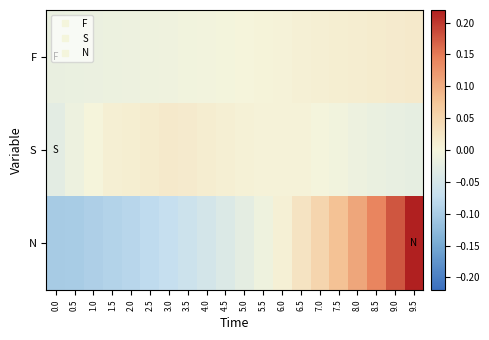

Reading left to right, extract all data points from this chart.

F: 0.0=-0.0	0.5=-0.0	1.0=-0.0	1.5=-0.0	2.0=-0.0	2.5=-0.0	3.0=-0.0	3.5=-0.0	4.0=-0.0	4.5=-0.0	5.0=0.0	5.5=0.0	6.0=0.0	6.5=0.0	7.0=0.0	7.5=0.0	8.0=0.0	8.5=0.0	9.0=0.0	9.5=0.0
S: 0.0=-0.0	0.5=-0.0	1.0=0.0	1.5=0.0	2.0=0.0	2.5=0.0	3.0=0.0	3.5=0.0	4.0=0.0	4.5=0.0	5.0=0.0	5.5=0.0	6.0=0.0	6.5=0.0	7.0=-0.0	7.5=-0.0	8.0=-0.0	8.5=-0.0	9.0=-0.0	9.5=-0.0
N: 0.0=-0.1	0.5=-0.1	1.0=-0.1	1.5=-0.1	2.0=-0.1	2.5=-0.1	3.0=-0.1	3.5=-0.1	4.0=-0.1	4.5=-0.0	5.0=-0.0	5.5=-0.0	6.0=0.0	6.5=0.0	7.0=0.1	7.5=0.1	8.0=0.1	8.5=0.1	9.0=0.2	9.5=0.2